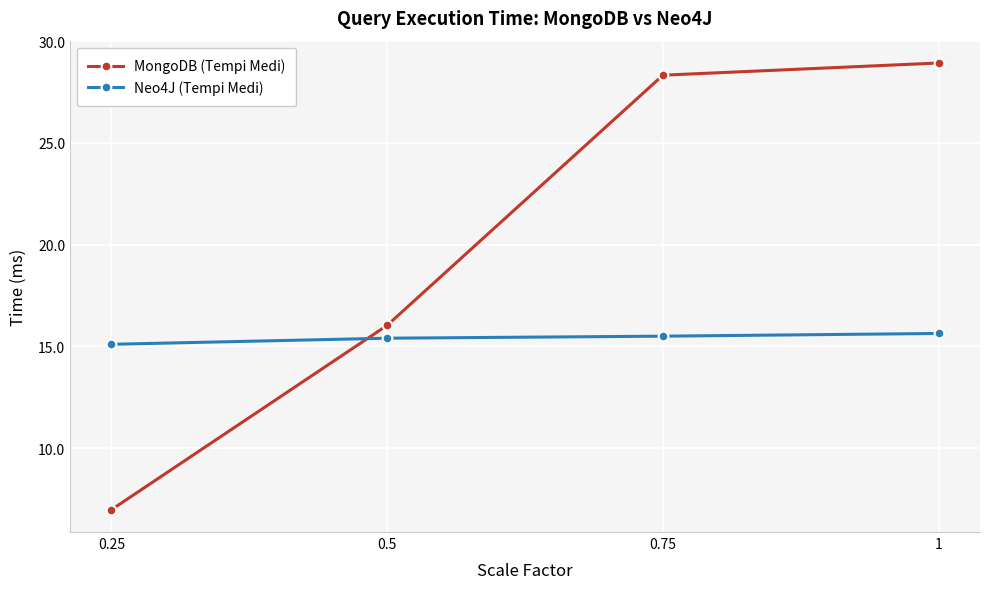

What is the greatest value displayed?

28.9